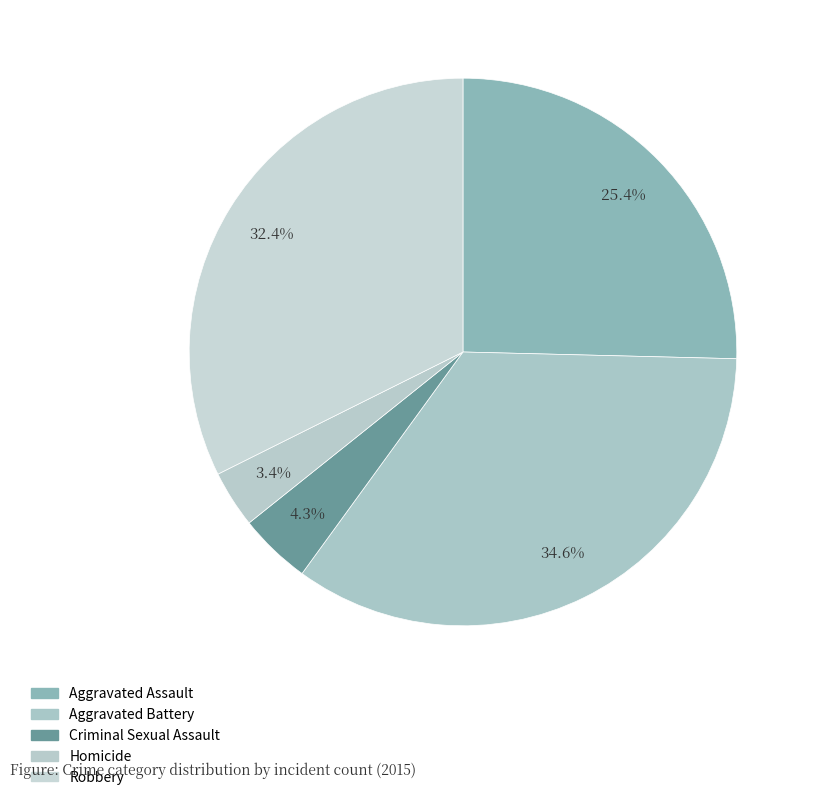

To the nearest percent, what is the difference between the Aggravated Battery and Aggravated Assault slice percentages?

9%